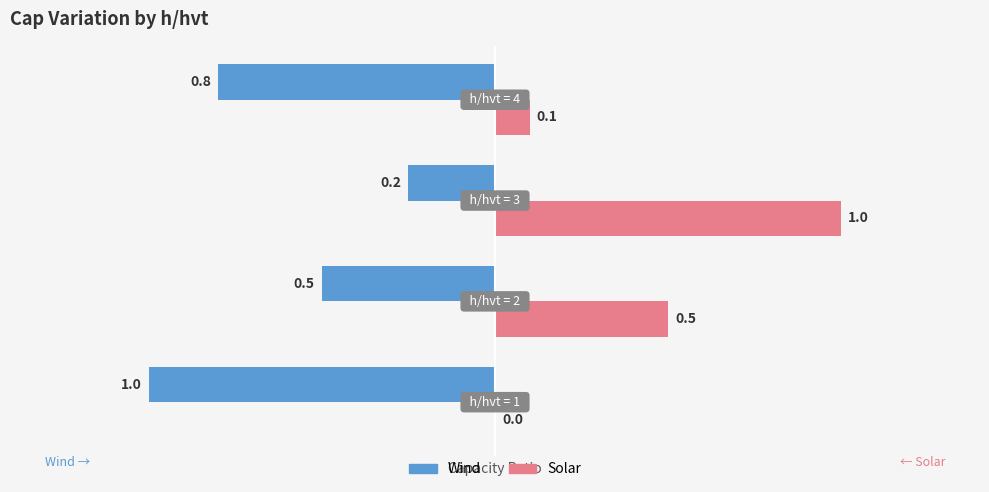

What is the greatest value displayed?

1.0